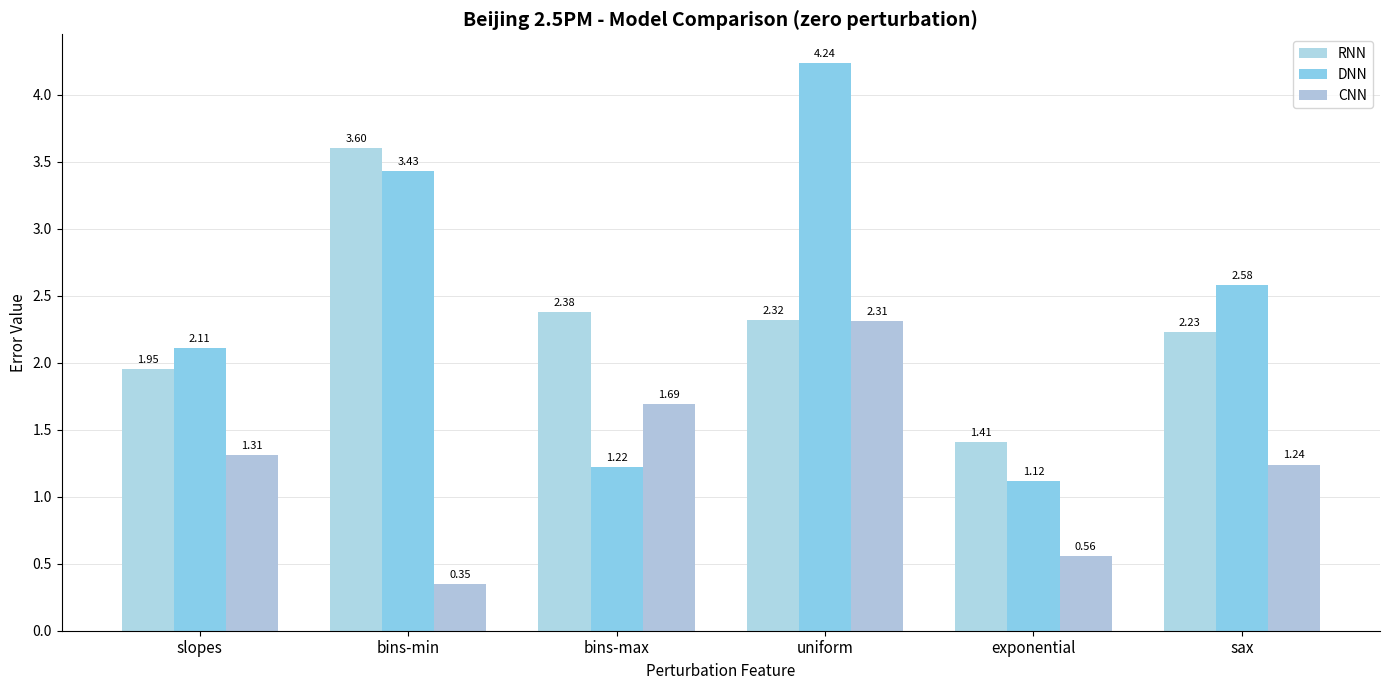

Where is DNN nearest to the value 2?

slopes